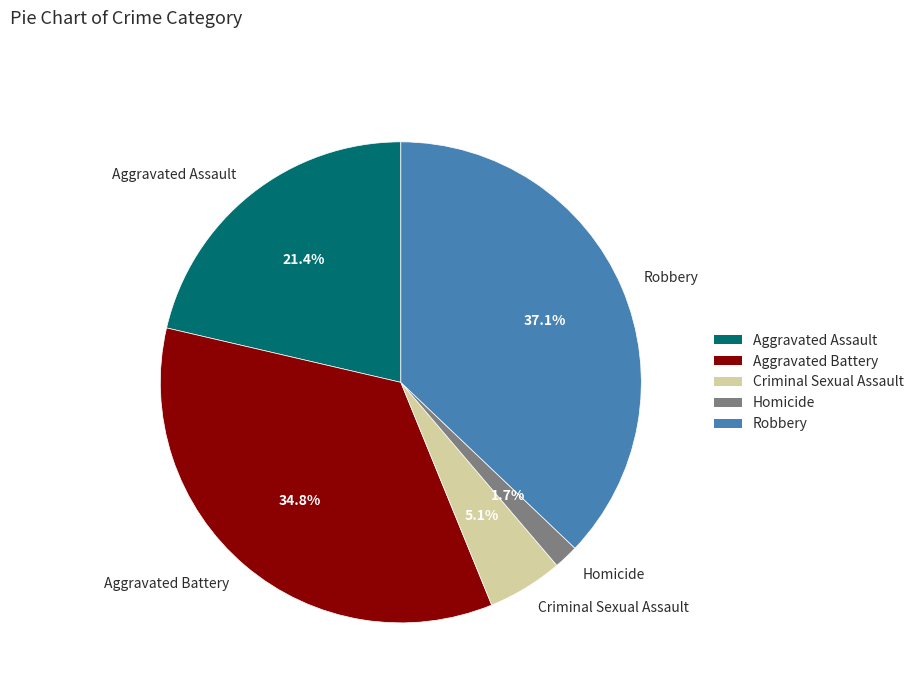

What portion of the pie excludes Homicide?

98.3%